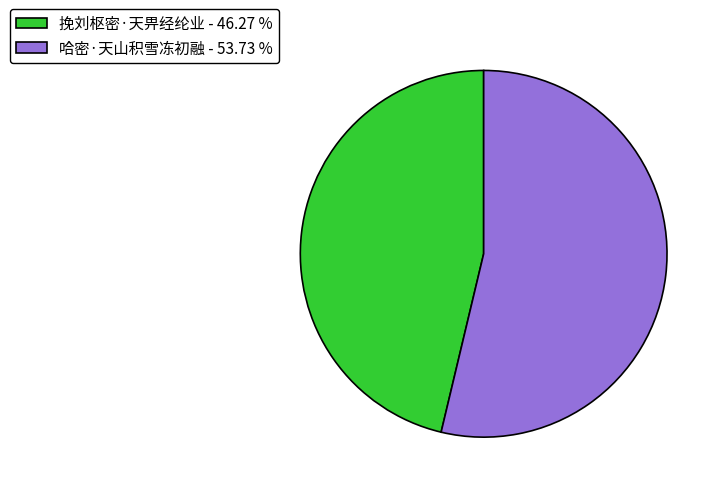

What is the largest slice in the pie chart?

哈密·天山积雪冻初融